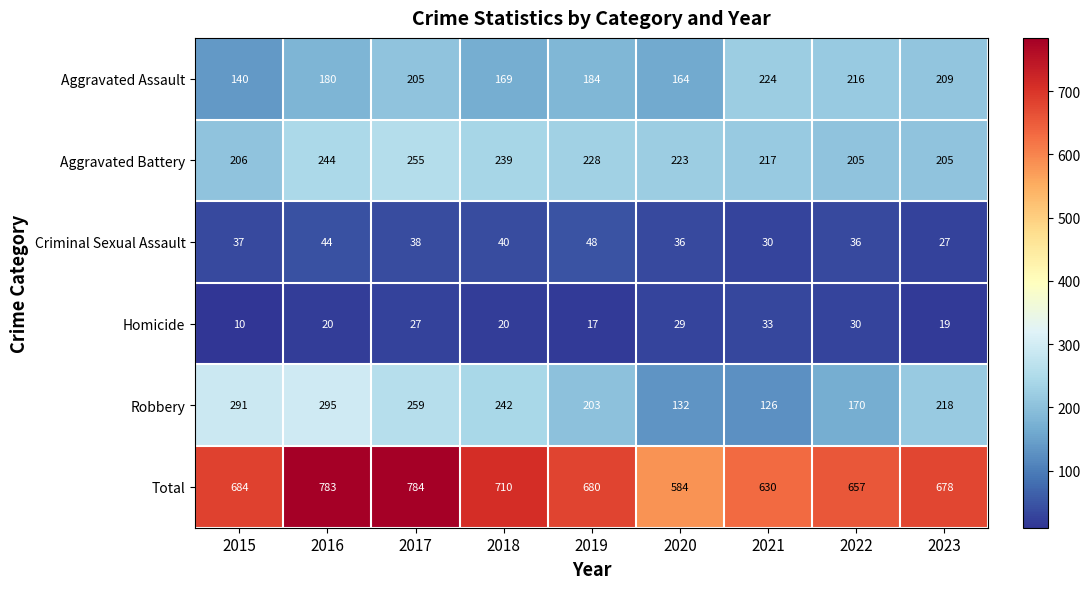

What is the maximum value shown in the chart?

784